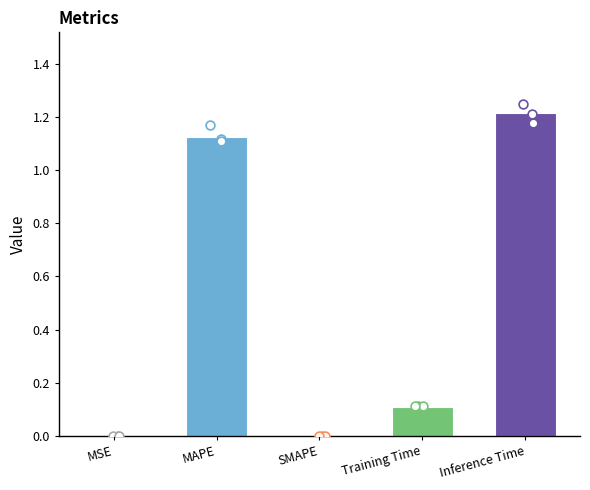

What is the change in value from MAPE to Training Time?

-1.0